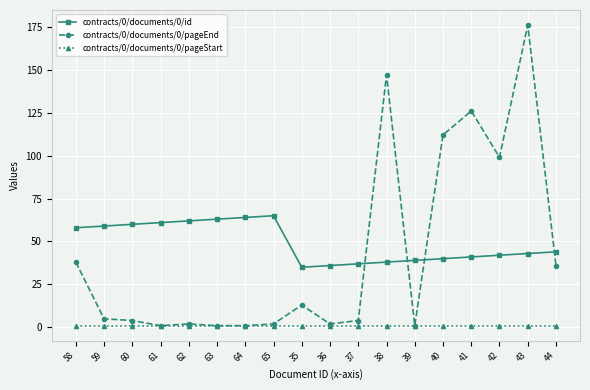

What are all the series names shown in the legend?

contracts/0/documents/0/id, contracts/0/documents/0/pageEnd, contracts/0/documents/0/pageStart